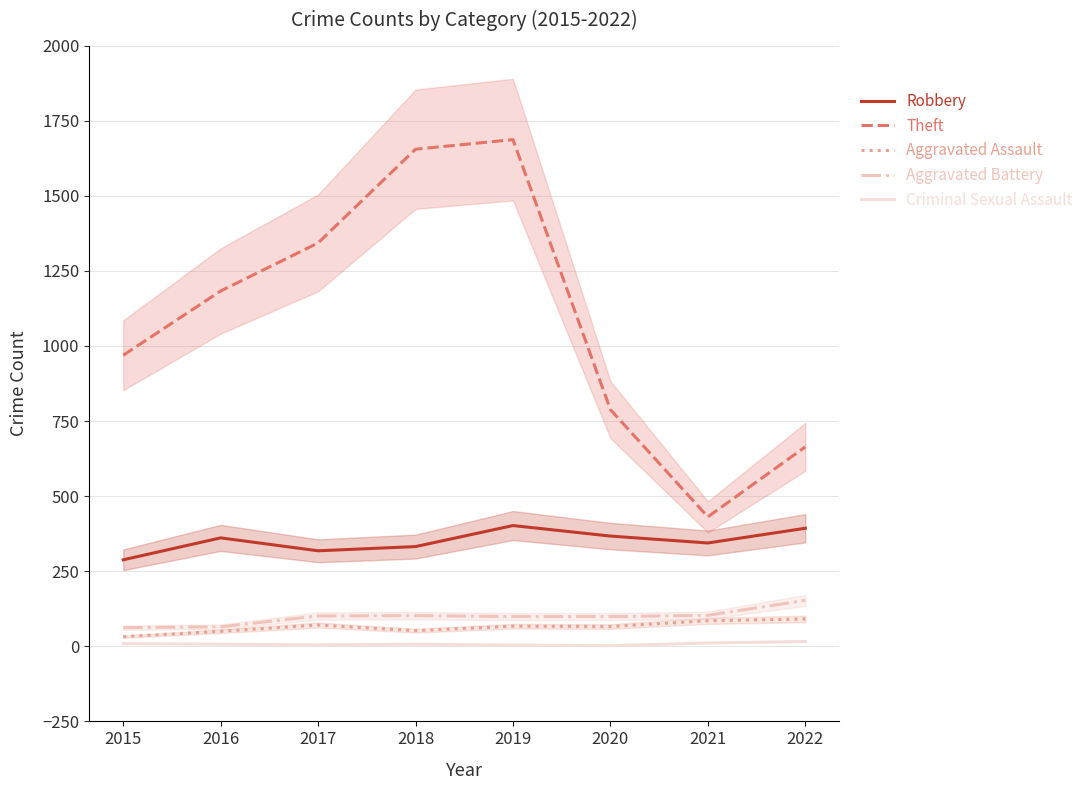

At how many categories does at least one series exceed 927?

5